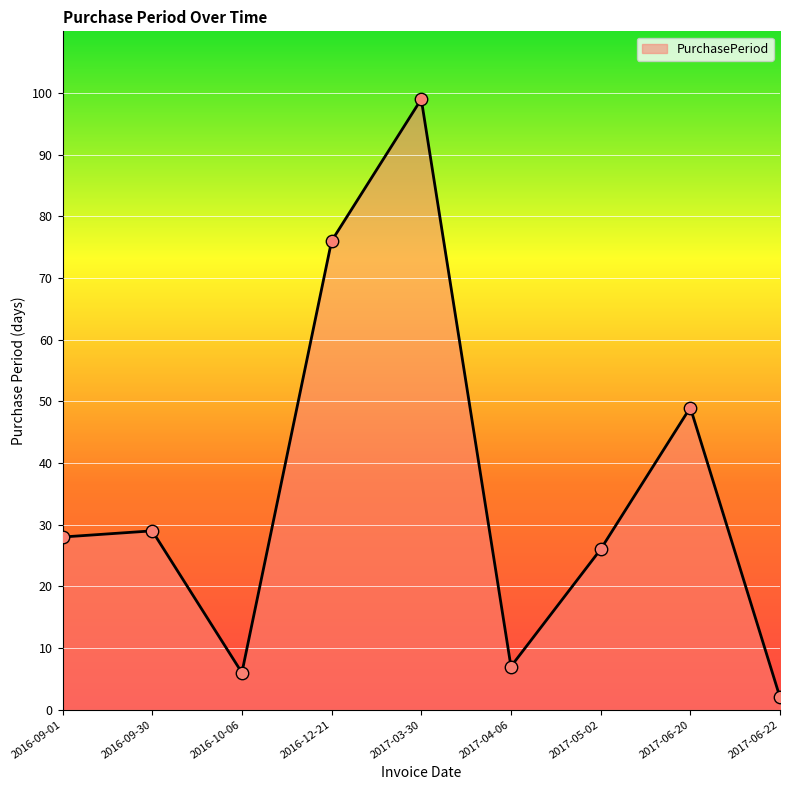

Approximately how many times larger is the value at 2017-06-20 compared to 2017-05-02?

1.9